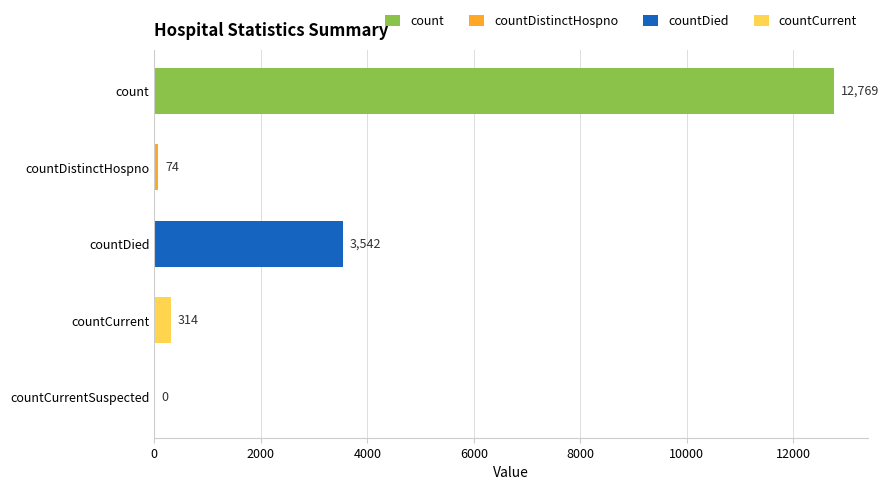

Reading top to bottom, extract all data points from this chart.

count=12769	countDistinctHospno=74	countDied=3542	countCurrent=314	countCurrentSuspected=0